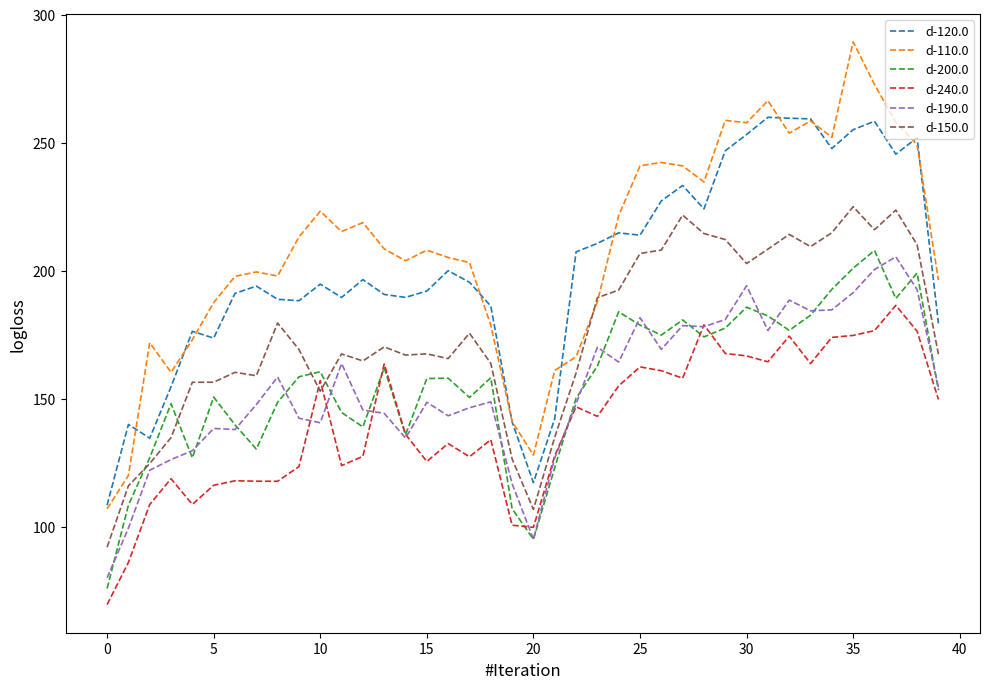

True or false: d-190.0 and d-150.0 intersect in this chart.

False